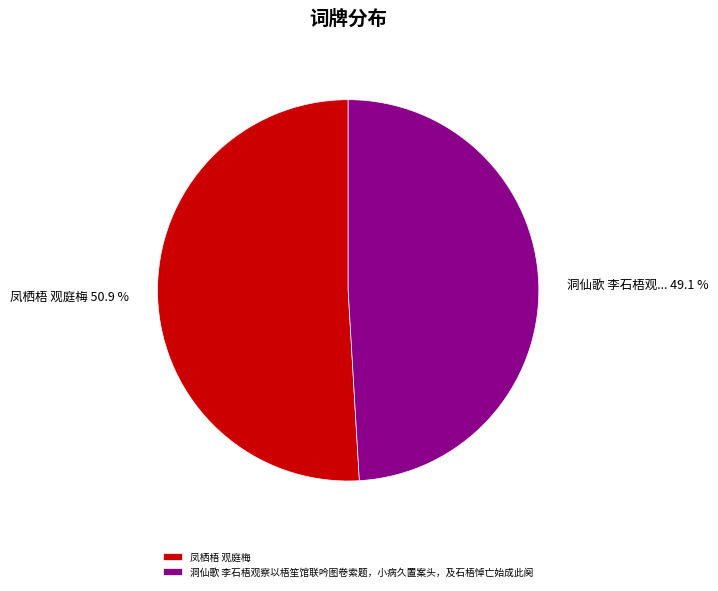

Rank the categories by value from highest to lowest.

凤栖梧 观庭梅, 洞仙歌 李石梧观察以梧笙馆联吟图卷索题，小病久置案头，及石梧悼亡始成此阕